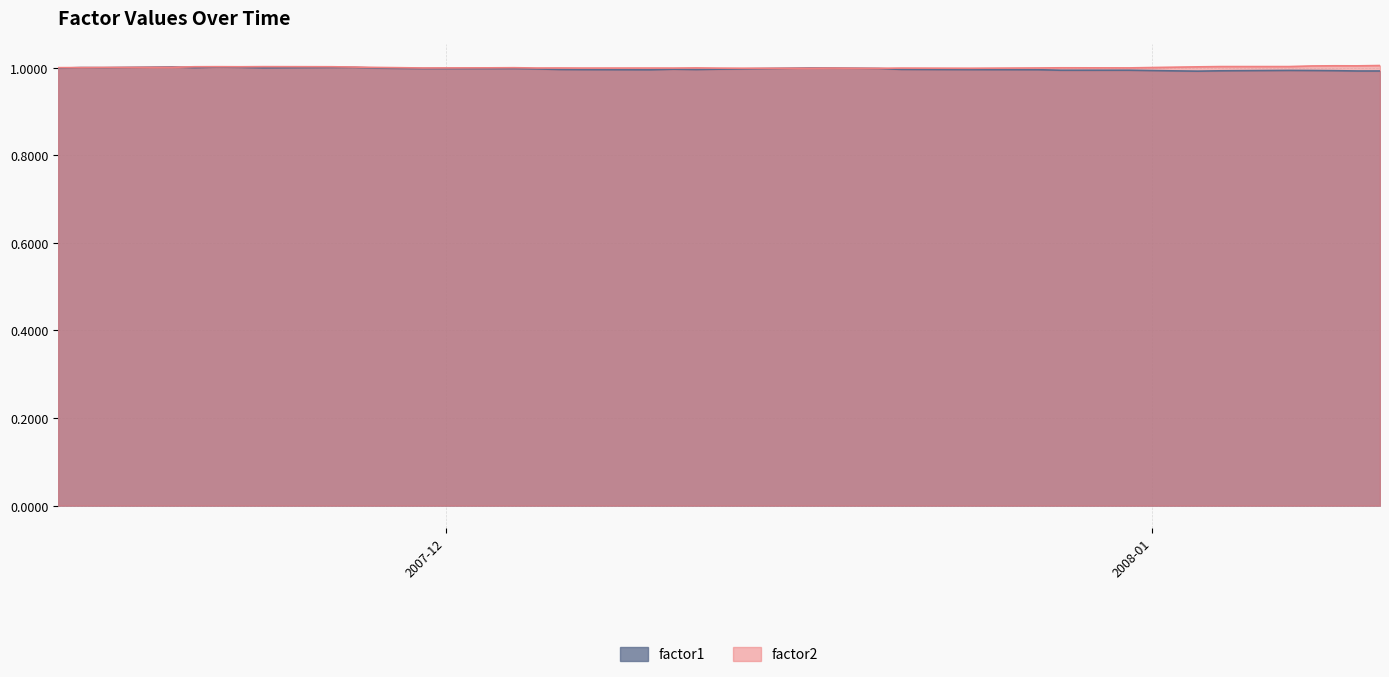

At how many categories does at least one series exceed 0?

40